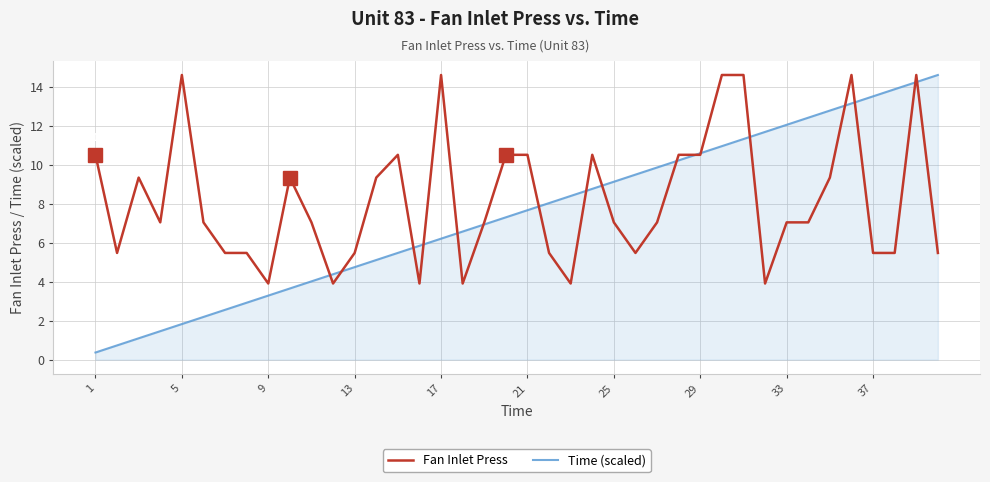

Which series has the largest total across all categories?

Fan Inlet Press